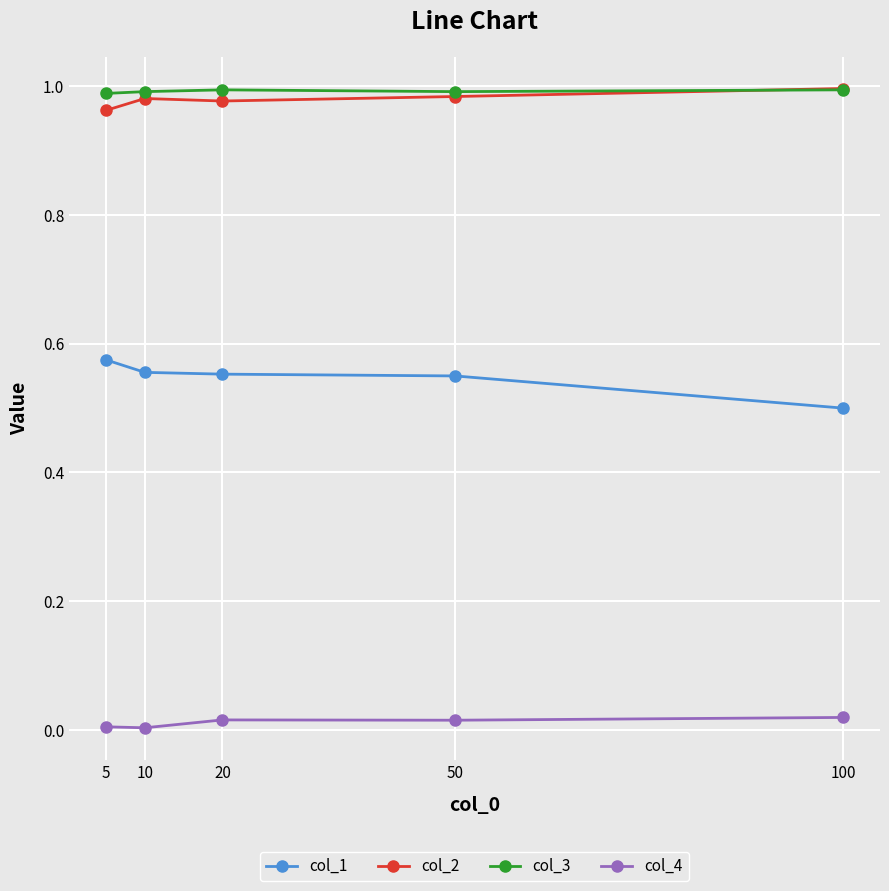

The value of col_1 at 10 is 0.8. True or false?

False